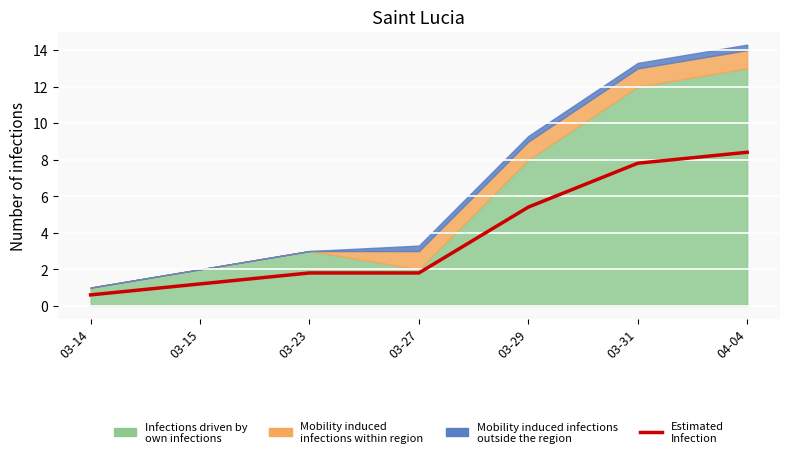

Between 03-31 and 03-15, which is larger?

03-31